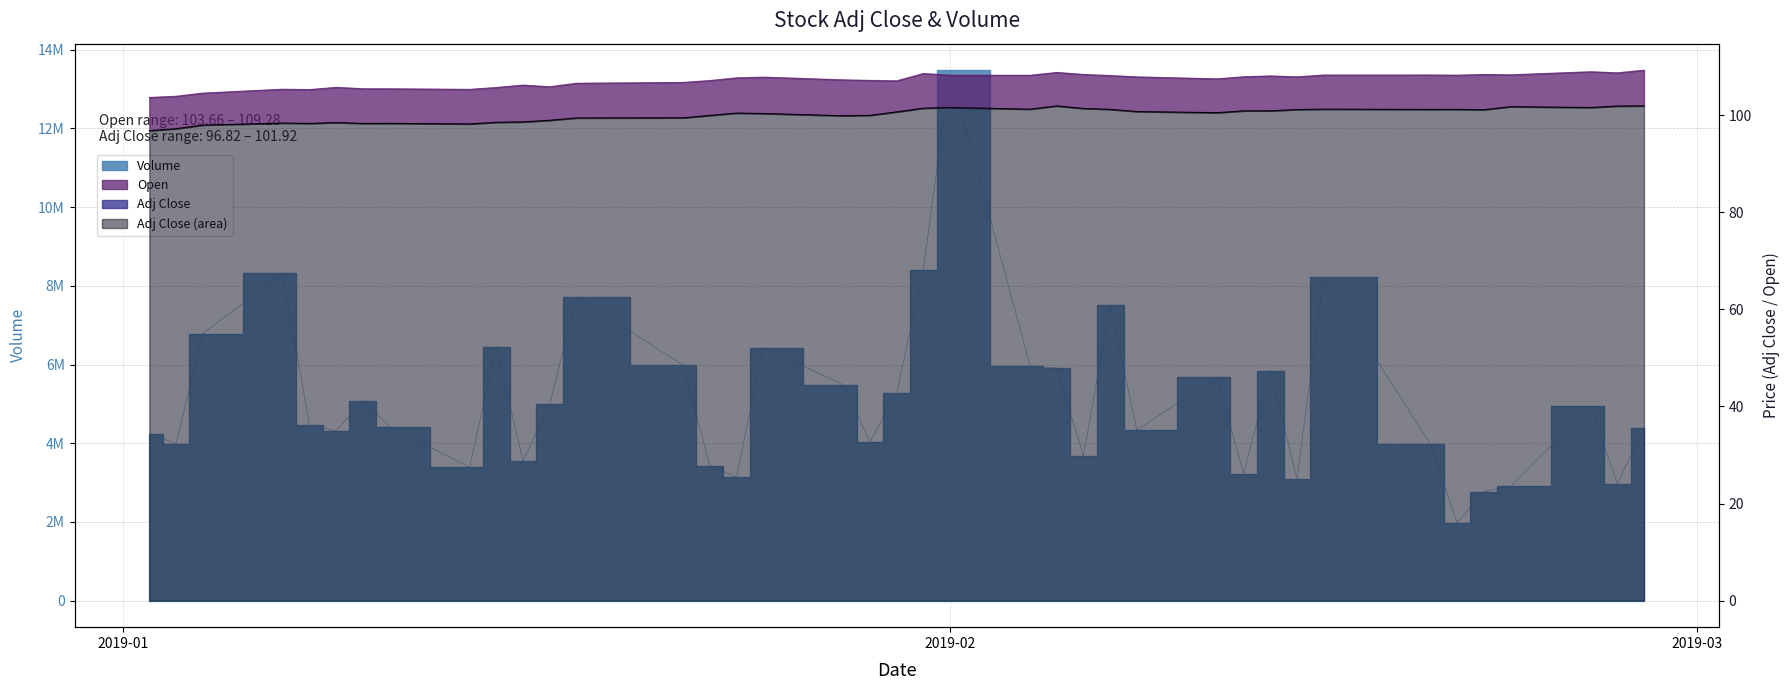

Which series has the largest total across all categories?

Volume